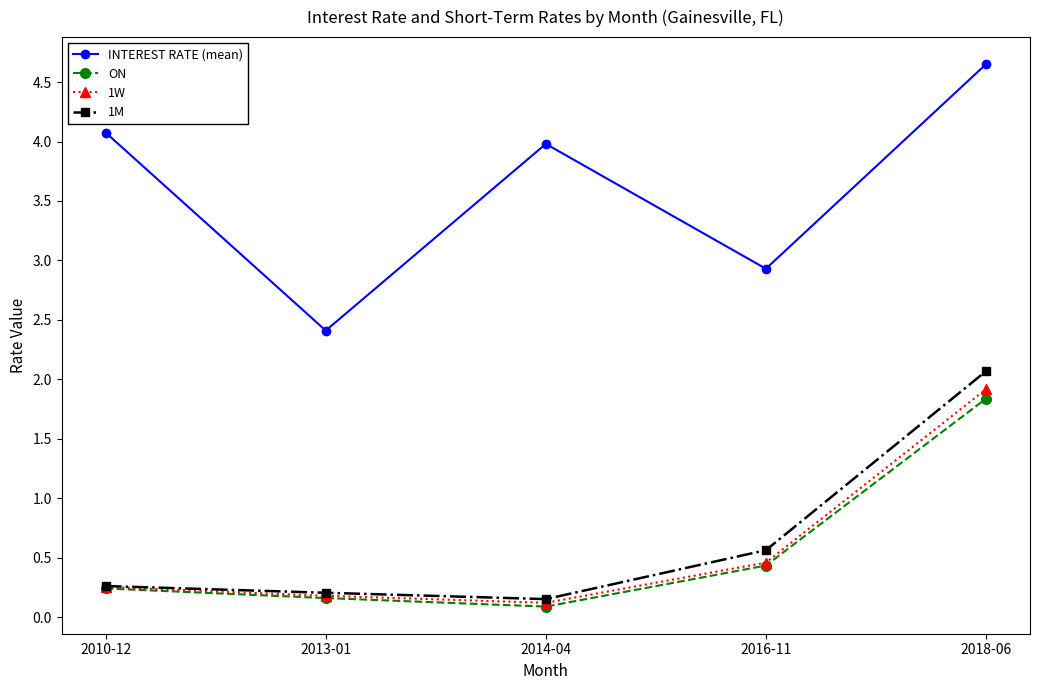

Where is 1W nearest to the value 1?

2016-11